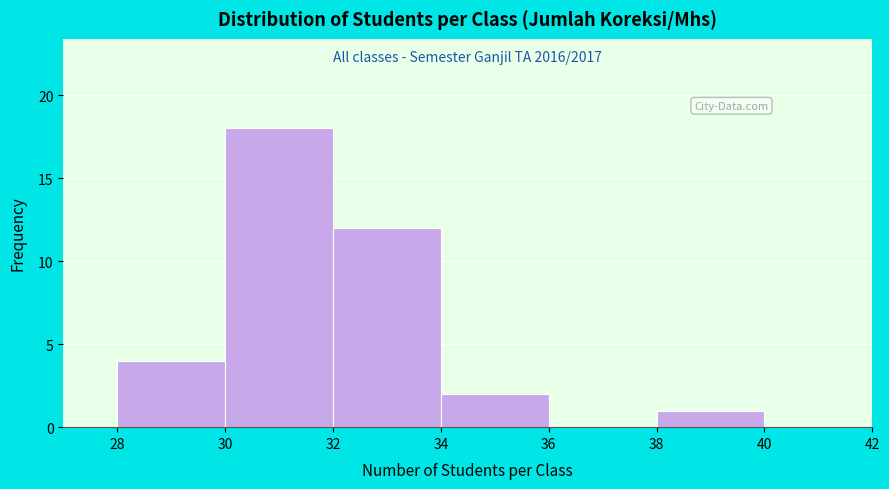

Which range on the x-axis has the tallest bar?

30 to 32